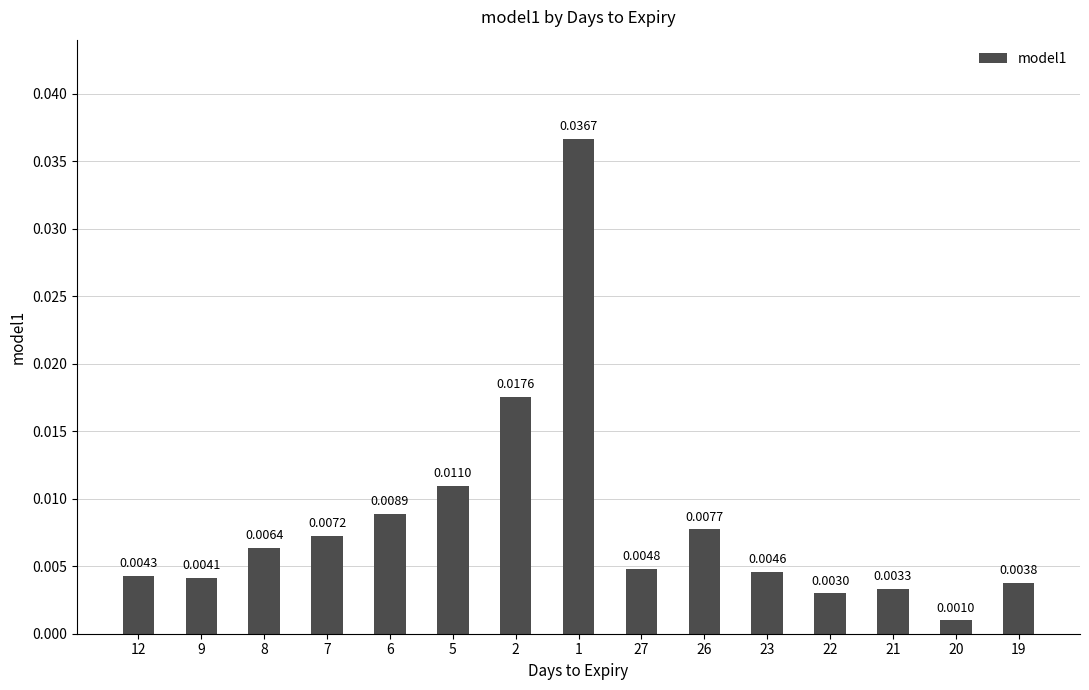

Count the number of data series in this chart.

1